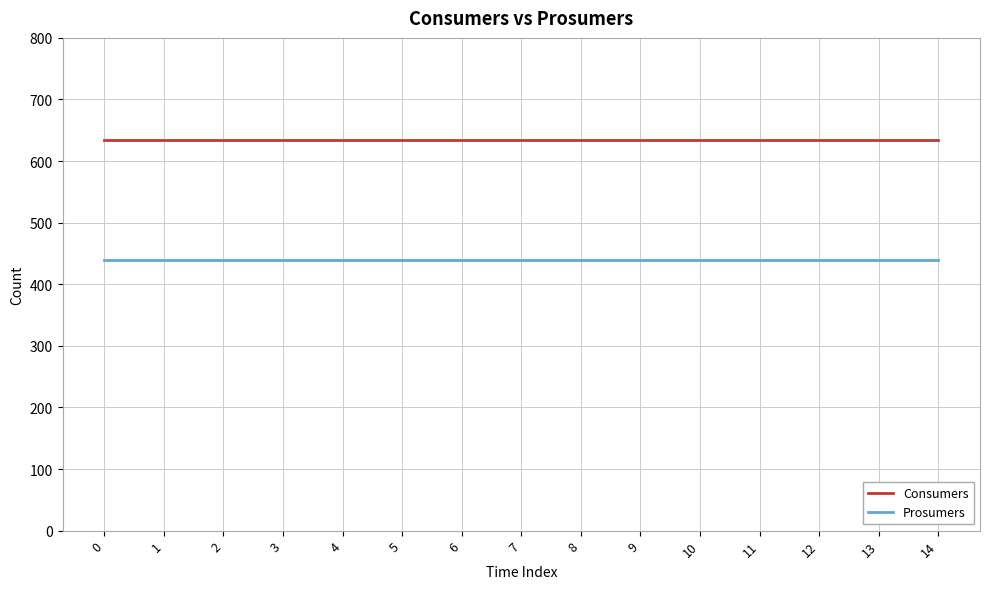

True or false: Prosumers and Consumers cross at least once.

False